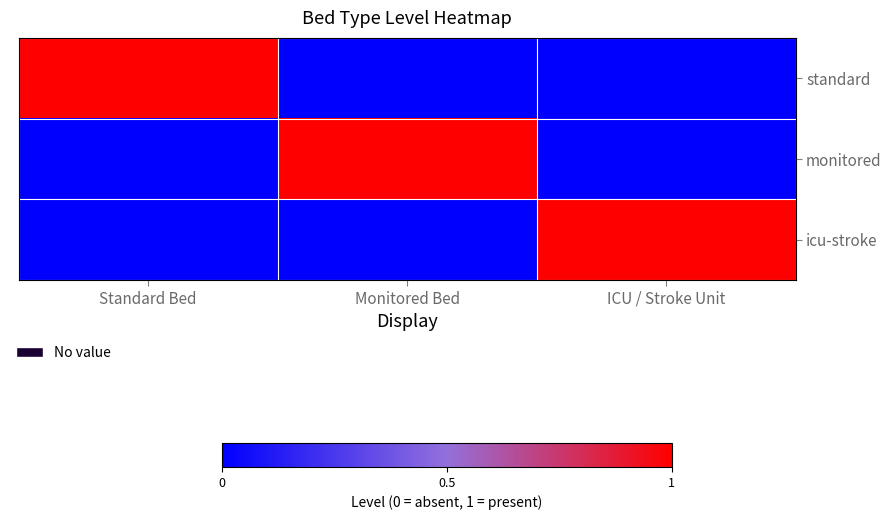

Reading right to left, transcribe all the data shown in this chart.

standard: ICU / Stroke Unit=0	Monitored Bed=0	Standard Bed=1
monitored: ICU / Stroke Unit=0	Monitored Bed=1	Standard Bed=0
icu-stroke: ICU / Stroke Unit=1	Monitored Bed=0	Standard Bed=0